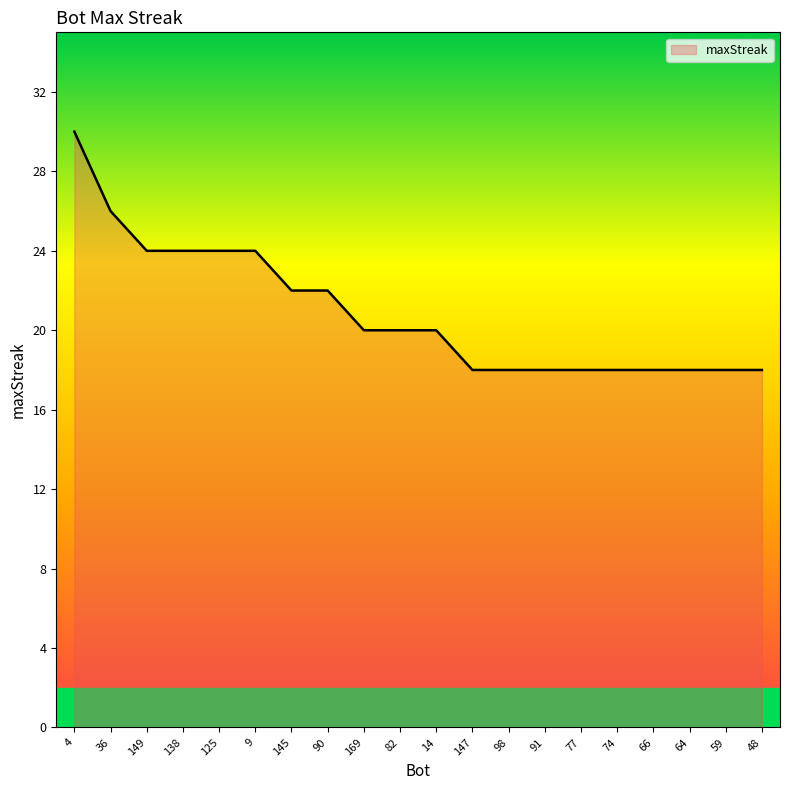

At which category does the chart reach its peak across all series?

4